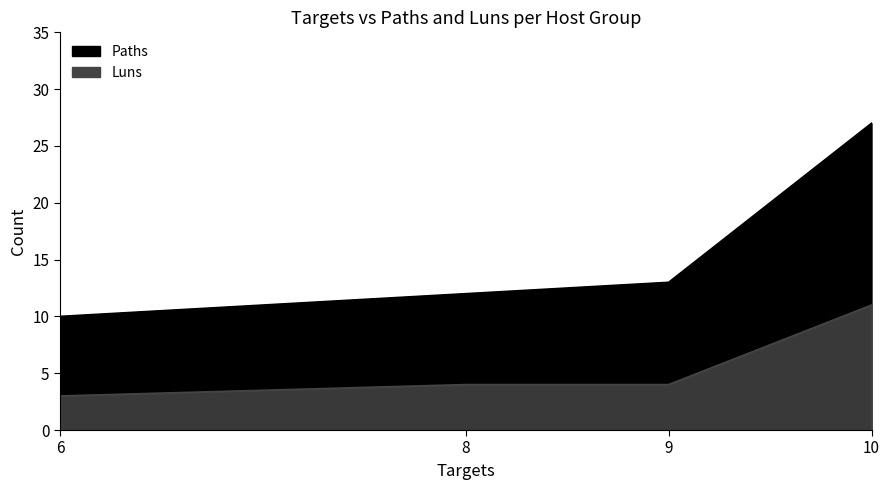

Which category has the lowest value in the Paths series?

6